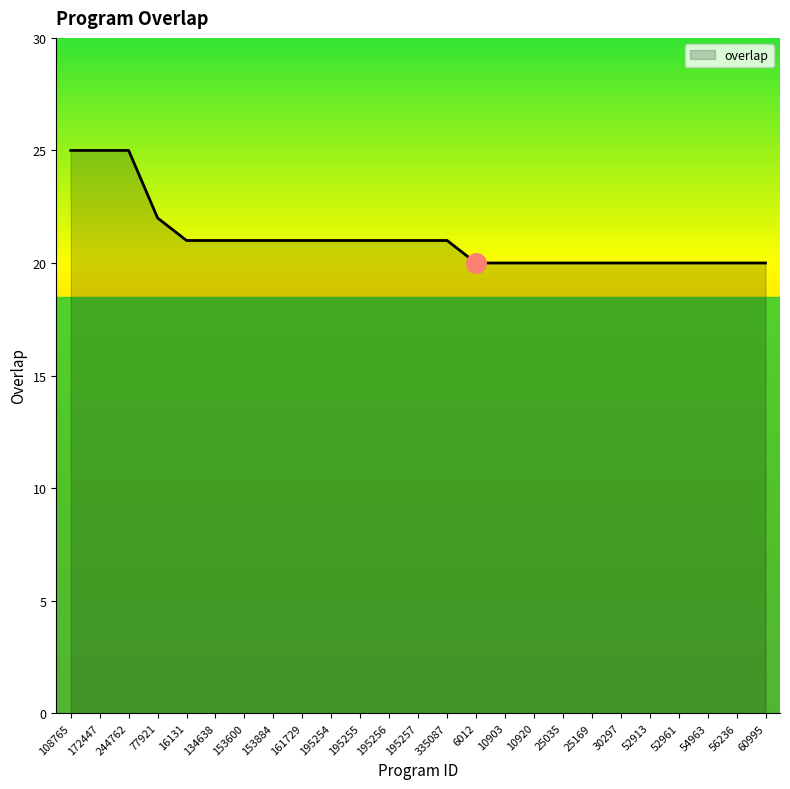

Which has a higher value, 195254 or 30297?

195254